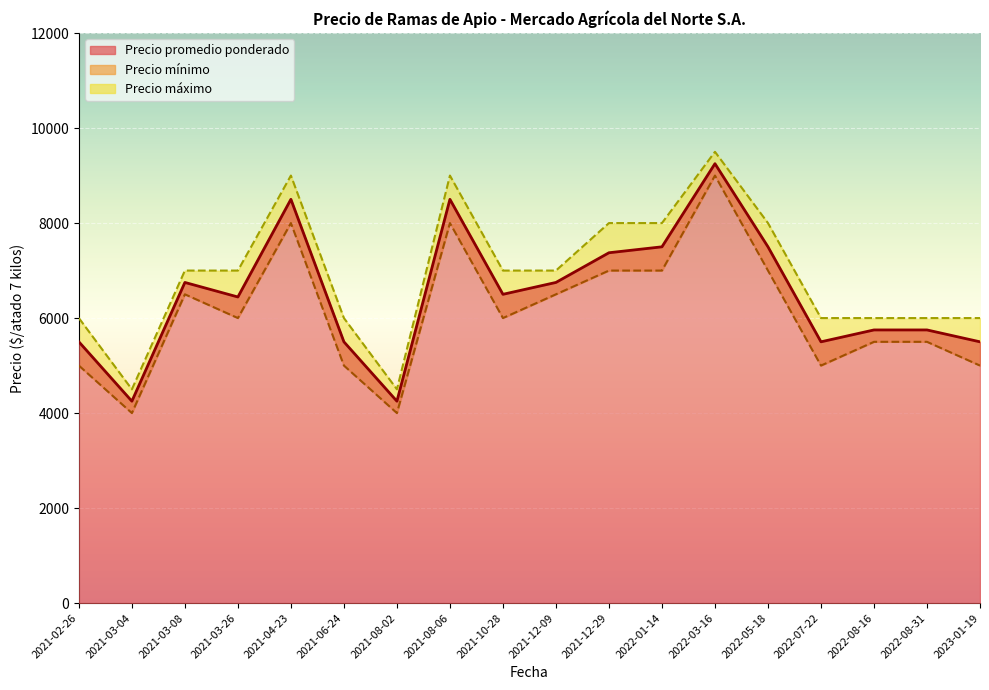

Where is the first local minimum for Precio promedio ponderado?

2021-03-04